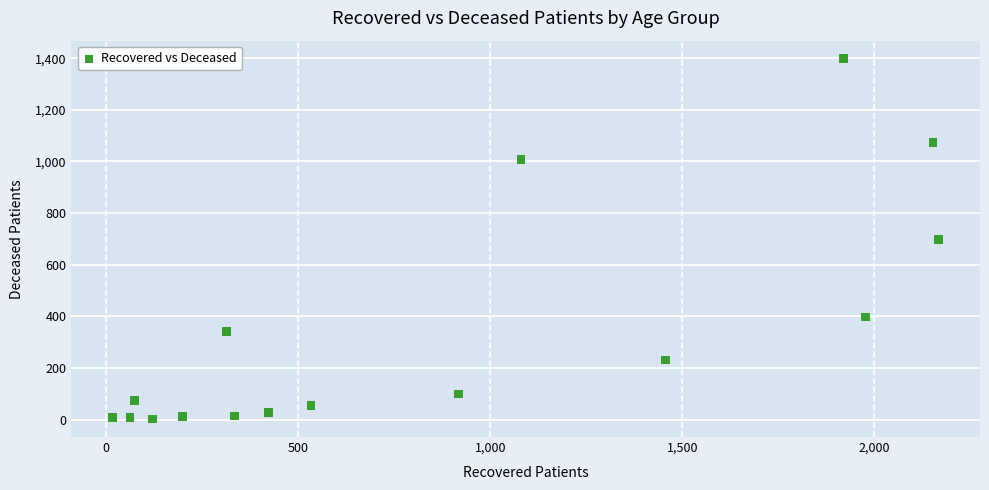

What is the range of X values (max minus min)?

2151